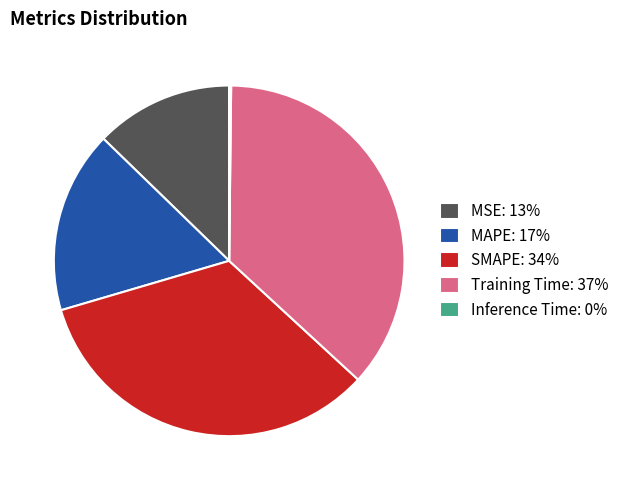

Is it true that Training Time: 37% is 37% of the pie?

True